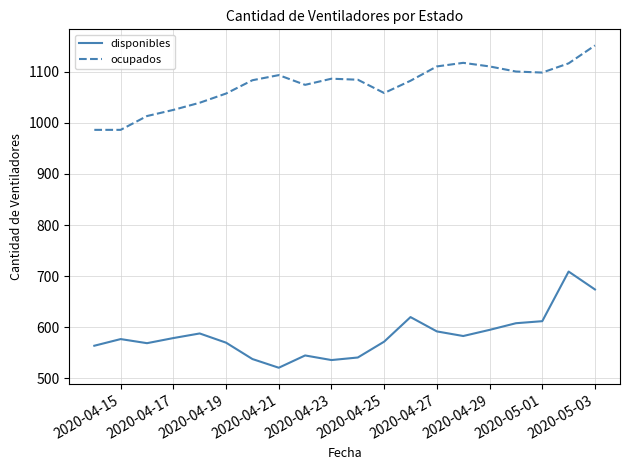

What are all the series names shown in the legend?

disponibles, ocupados